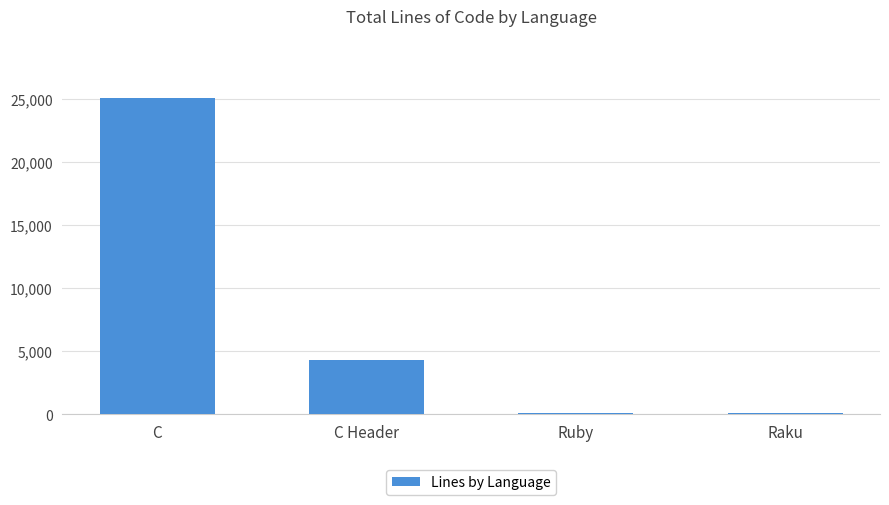

Is it true that the value at C is 25032?

True